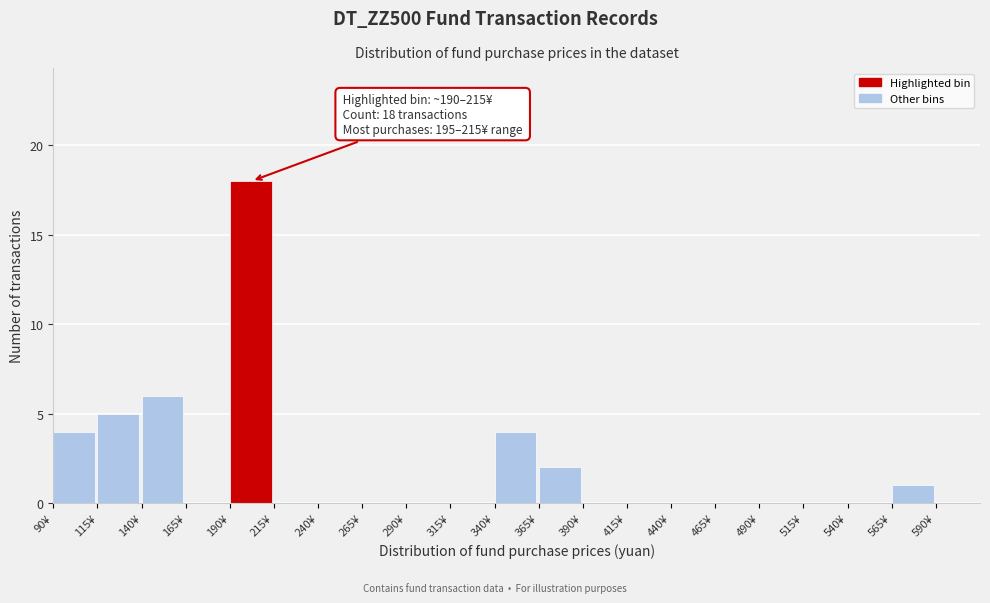

Over which range of the x-axis is the bar tallest?

190 to 215